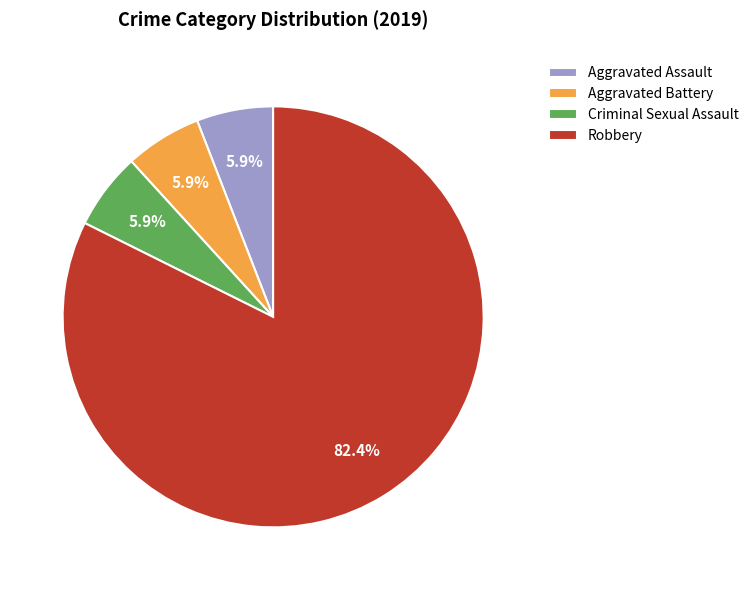

Which has a higher value, Aggravated Assault or Robbery?

Robbery